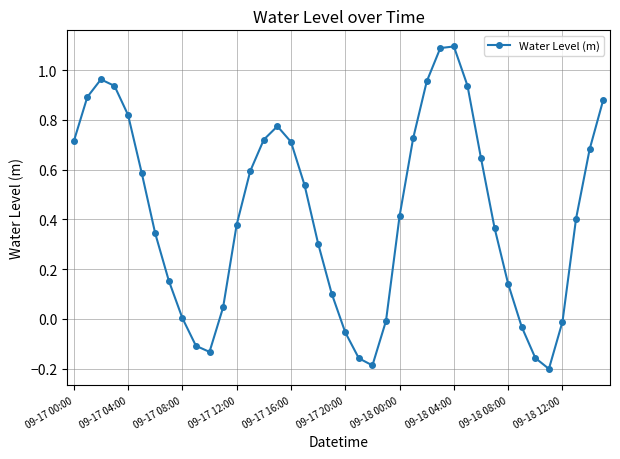

What is the maximum value shown in the chart?

1.1